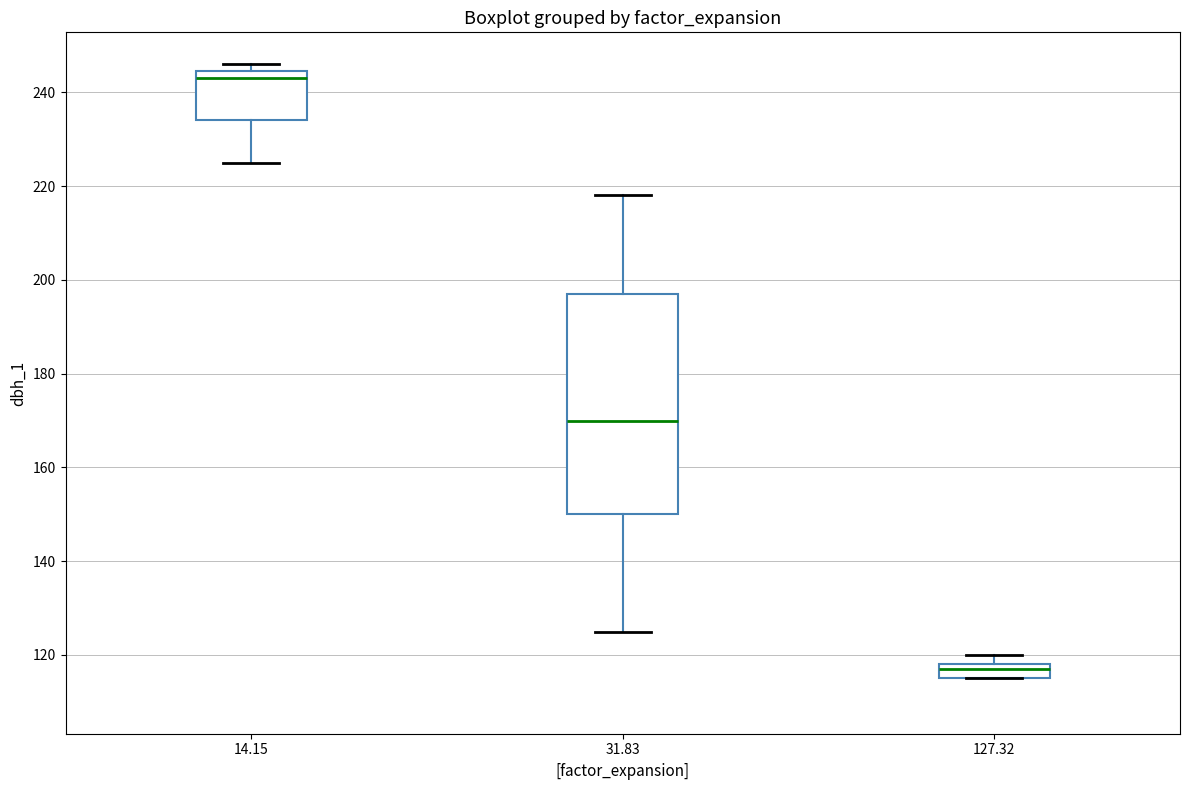

Where is the lower edge of the box at x = 31.83 on the y-axis? The values are not printed on the chart, so give them approximately, as read against the axis.

150